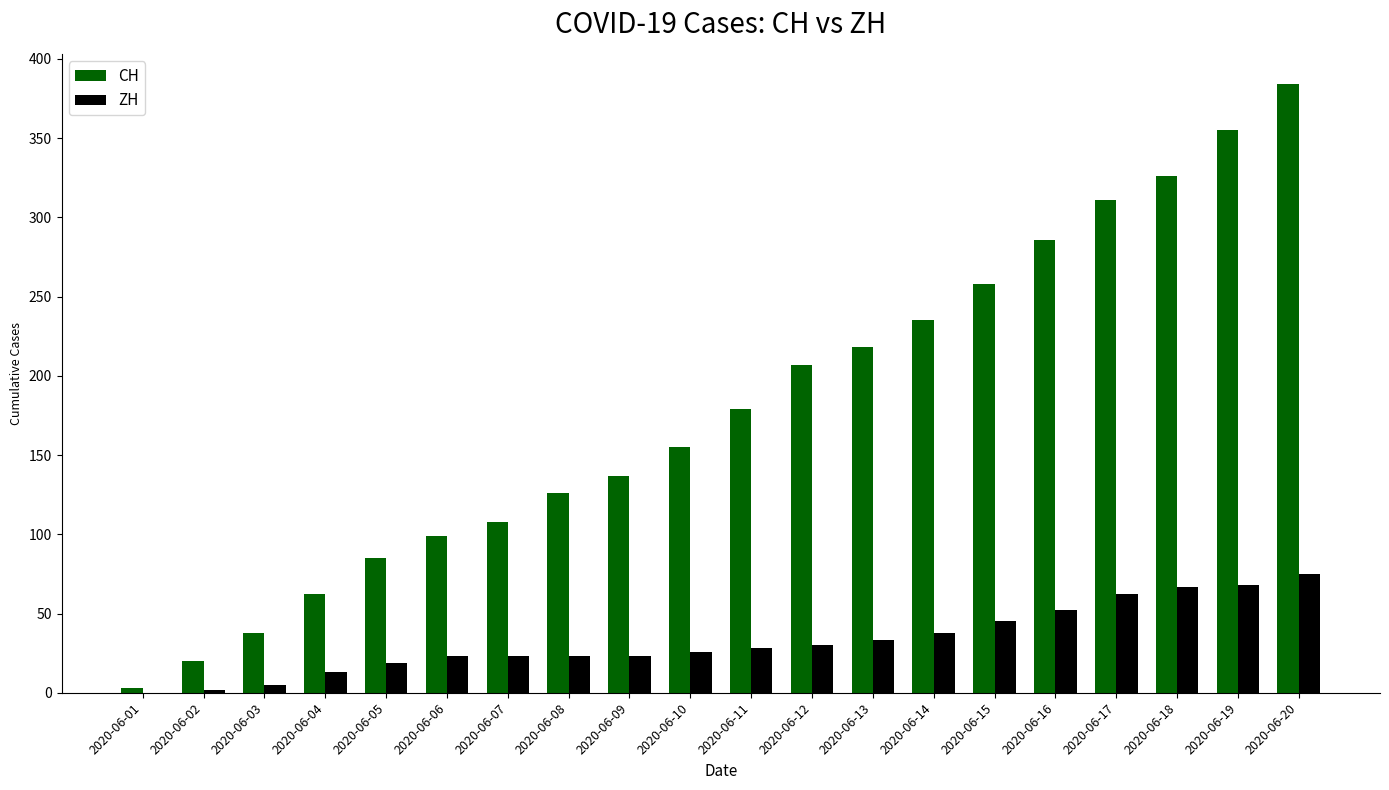

The value of CH at 2020-06-12 is 207. True or false?

True